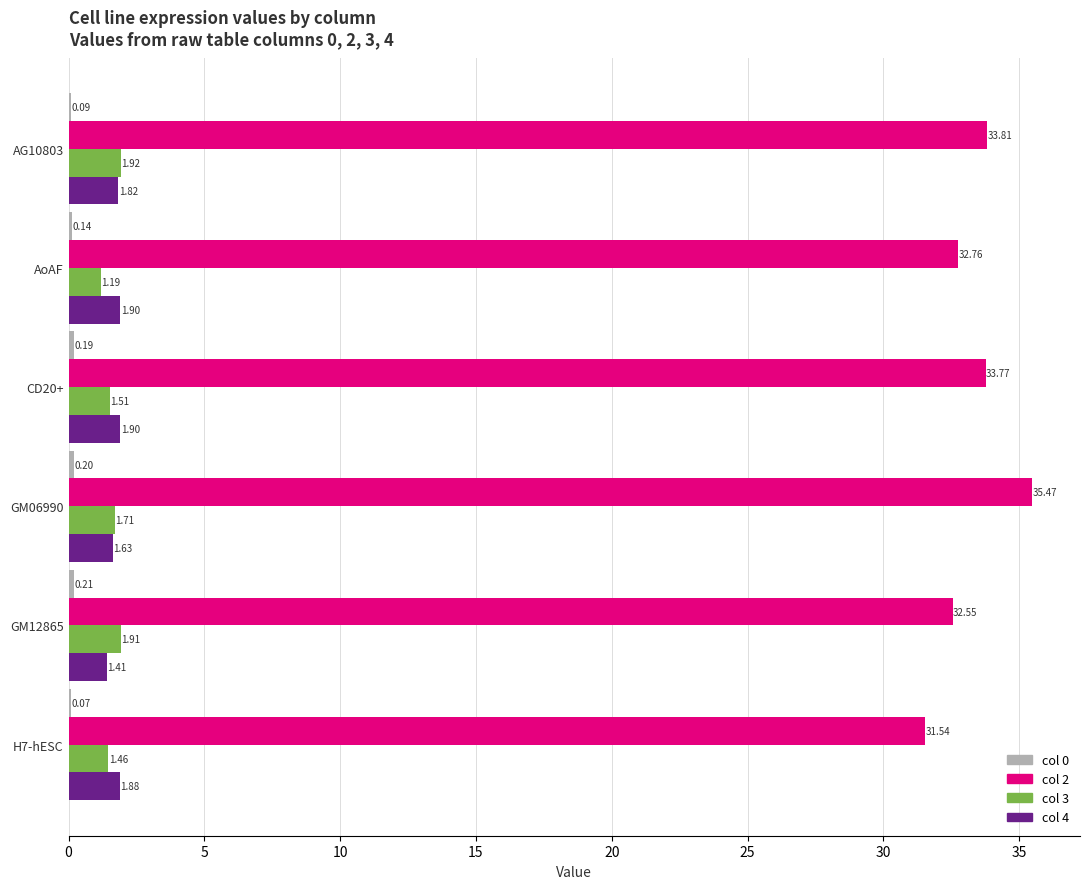

What is the sum of all col 2 values?

199.9